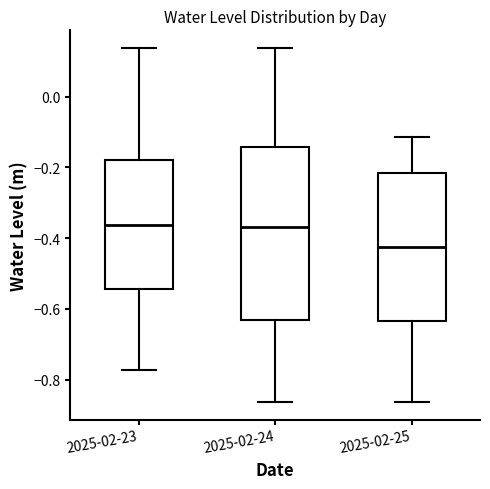

Where is the upper edge of the box for 2025-02-23 on the y-axis? The values are not printed on the chart, so give them approximately, as read against the axis.

-0.18